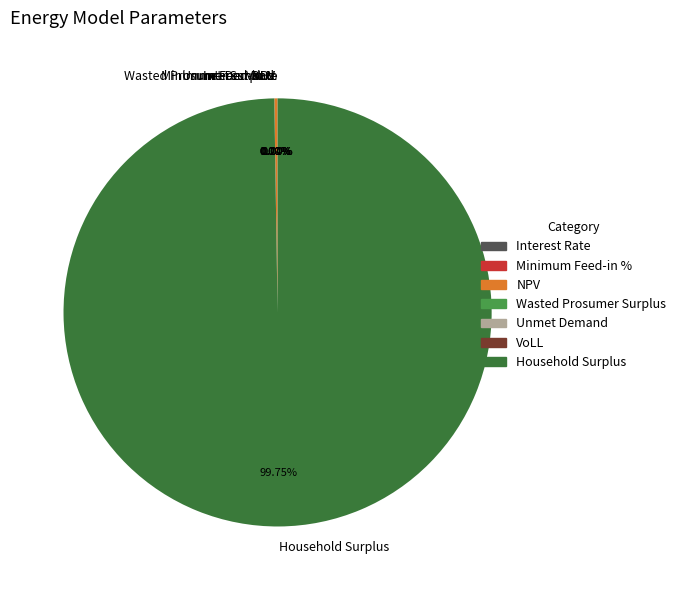

What is the smallest slice in the pie chart?

Minimum Feed-in %